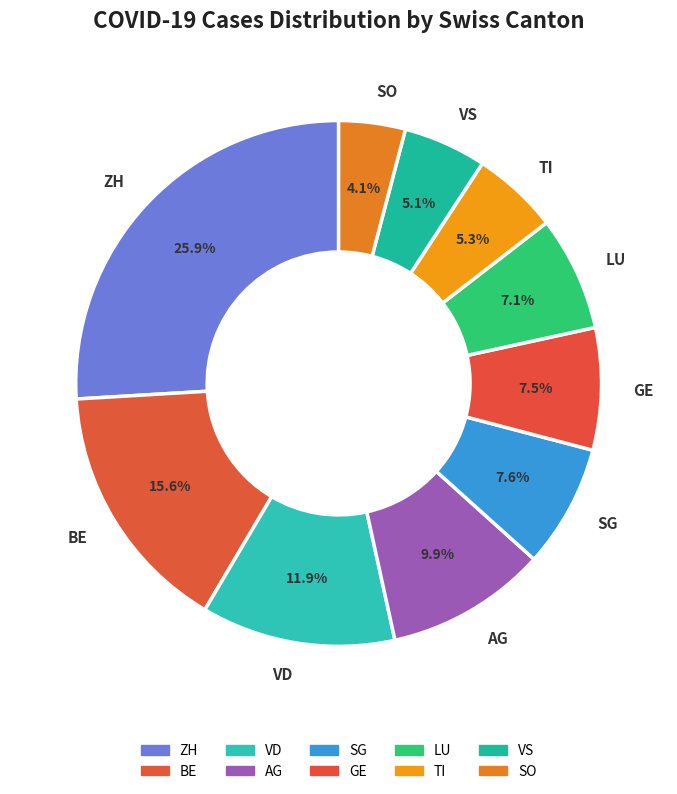

Is there any slice that represents more than half of the pie?

No